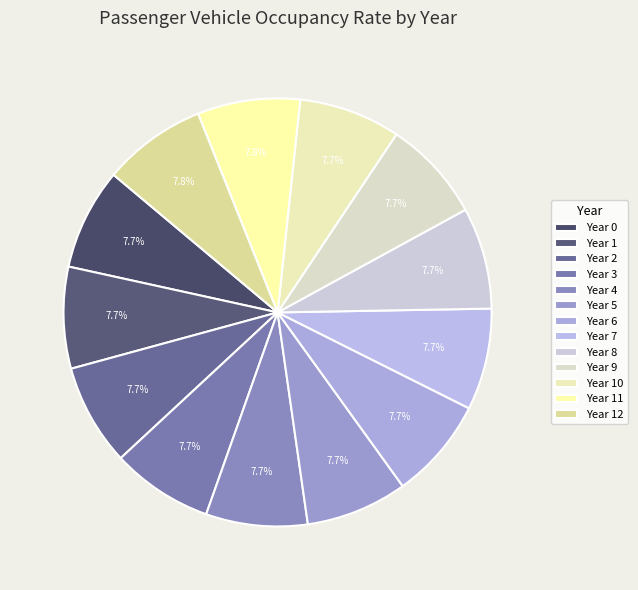

How many slices are in this pie chart?

13